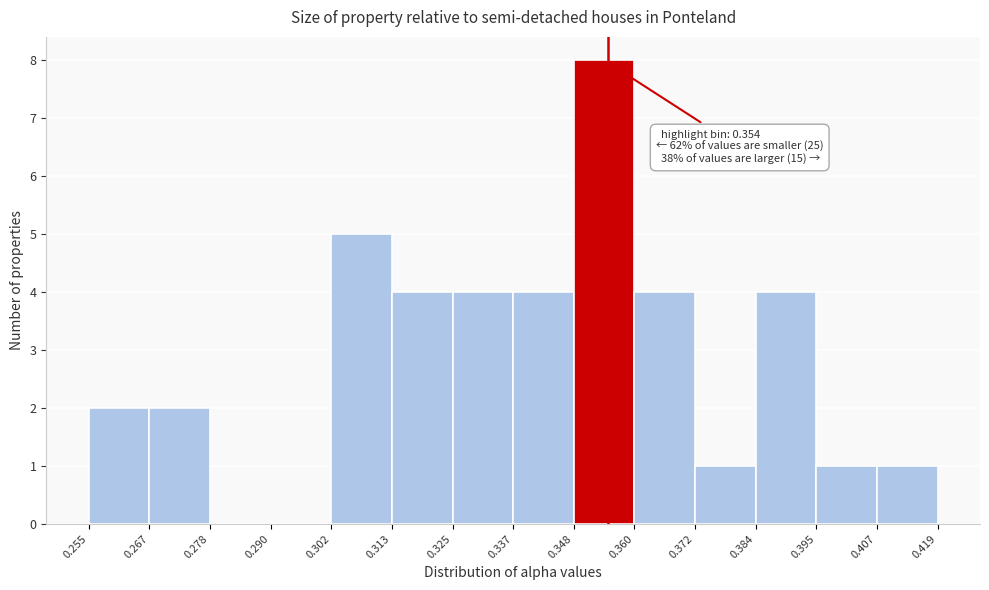

Which range on the x-axis has the tallest bar?

0.348 to 0.360